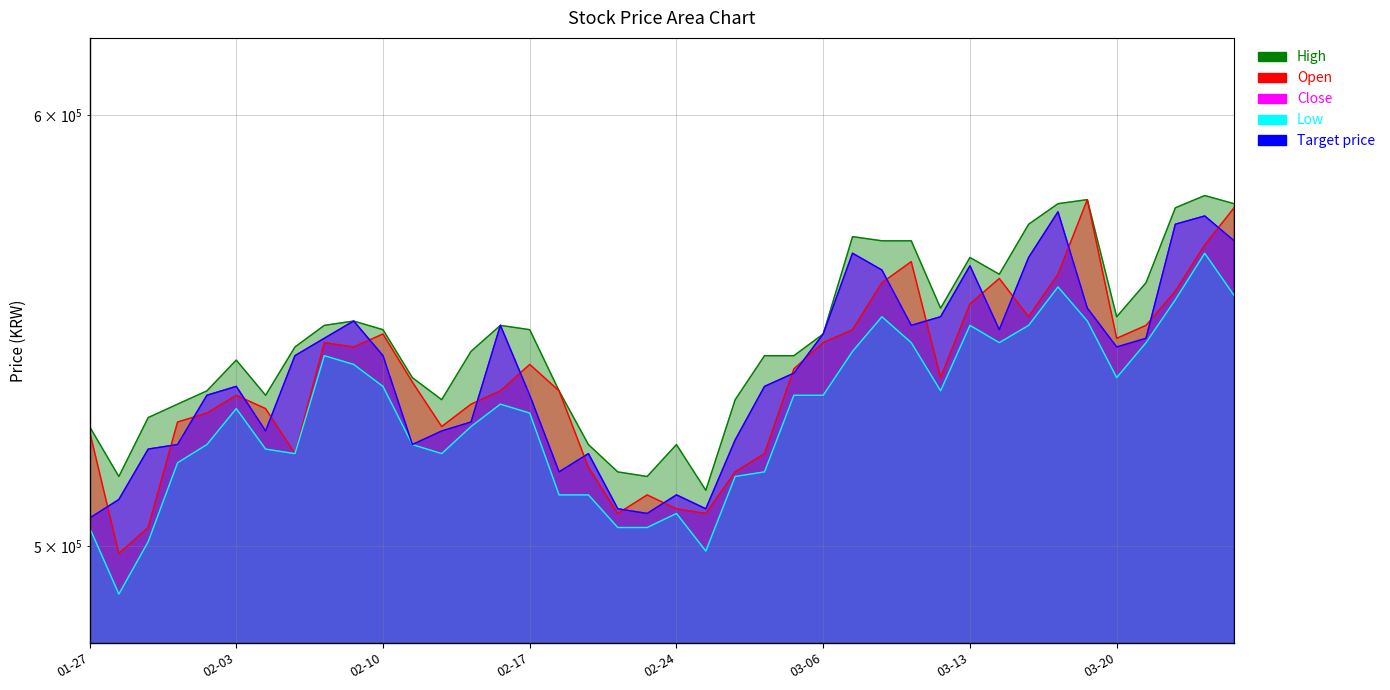

At 2023-02-20, list the series in order from smallest to largest.

Low, Close, Target price, High, Open